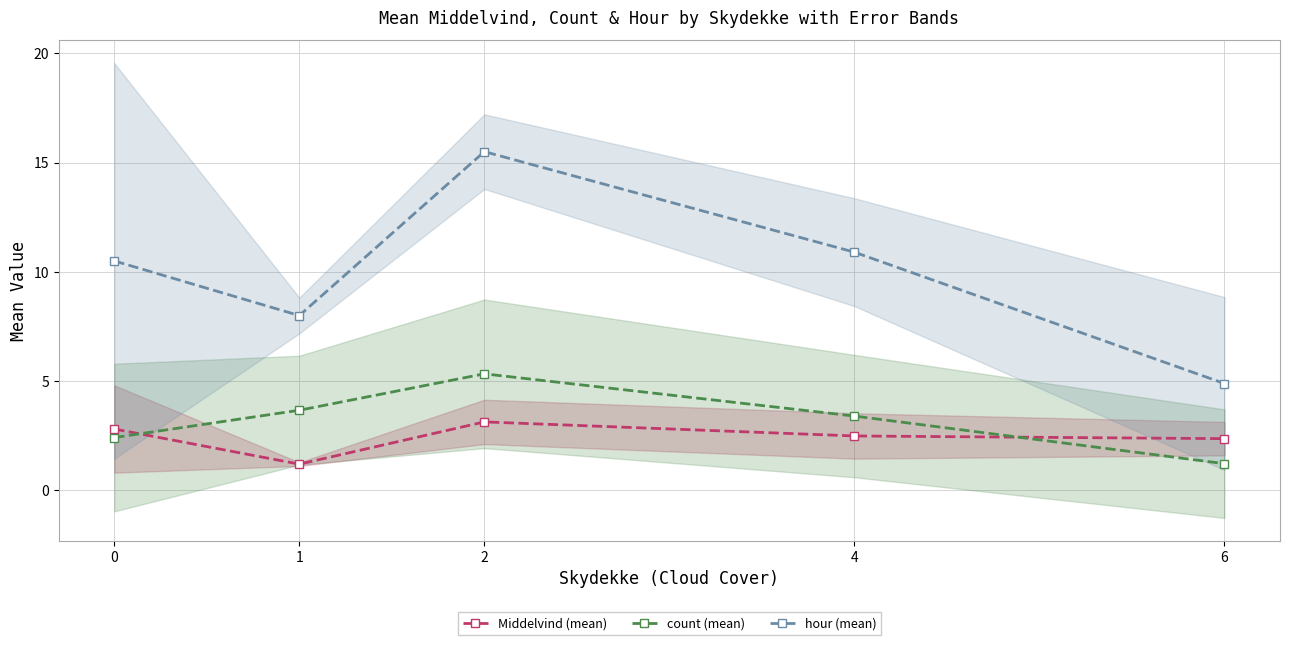

At which label does hour (mean) reach its minimum?

6